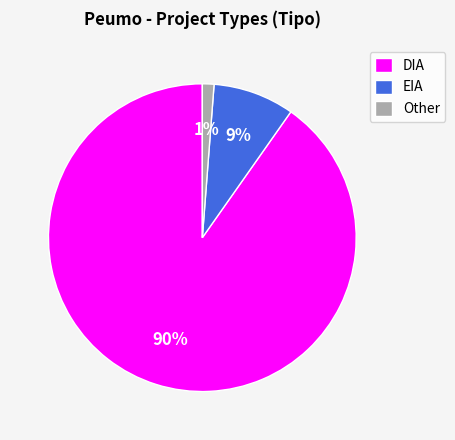

Rank the categories by value from lowest to highest.

Other, EIA, DIA